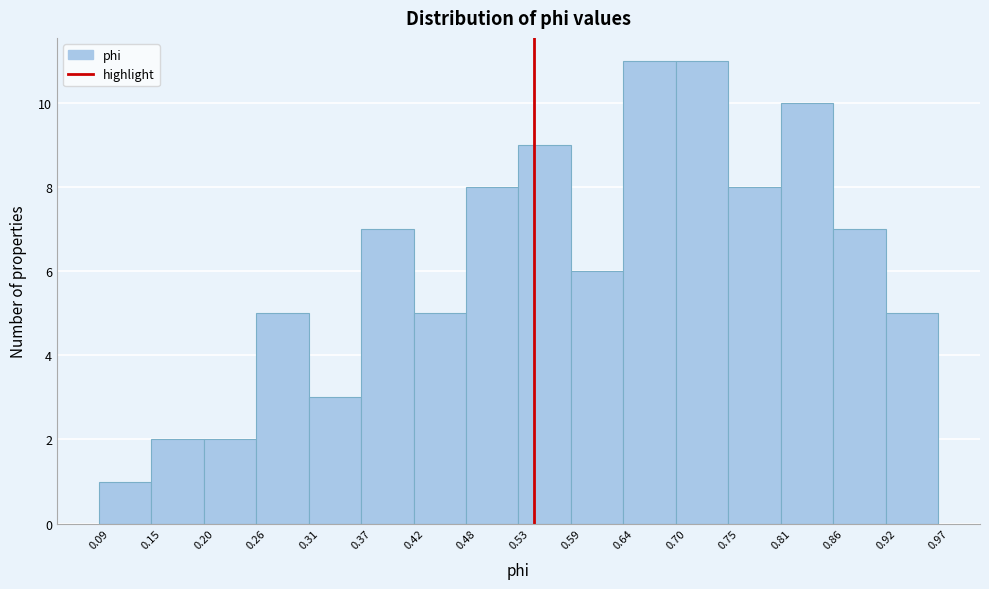

Reading left to right, list every bar in this chart as the range it spans on the x-axis followed by its height. The values are not printed on the chart, so give them approximately, as read against the axis.

0.09 to 0.15: 1
0.15 to 0.20: 2
0.20 to 0.26: 2
0.26 to 0.31: 5
0.31 to 0.37: 3
0.37 to 0.42: 7
0.42 to 0.48: 5
0.48 to 0.53: 8
0.53 to 0.59: 9
0.59 to 0.64: 6
0.64 to 0.70: 11
0.70 to 0.75: 11
0.75 to 0.81: 8
0.81 to 0.86: 10
0.86 to 0.92: 7
0.92 to 0.97: 5